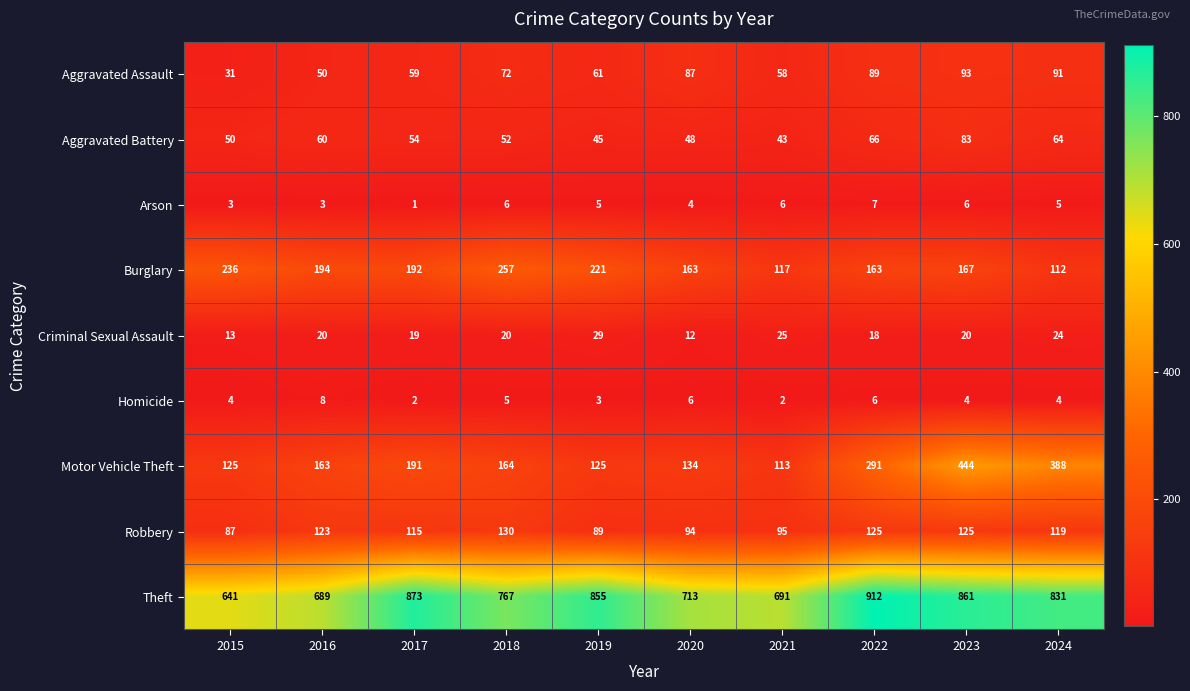

Between 2021 and 2022, which series saw the biggest shift?

Theft